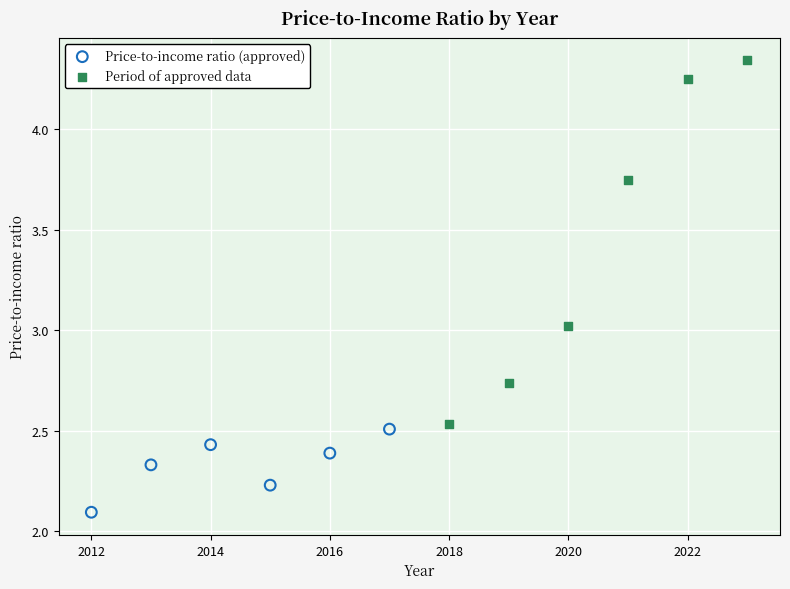

Which series contains the lowest Y value?

Price-to-income ratio (approved)